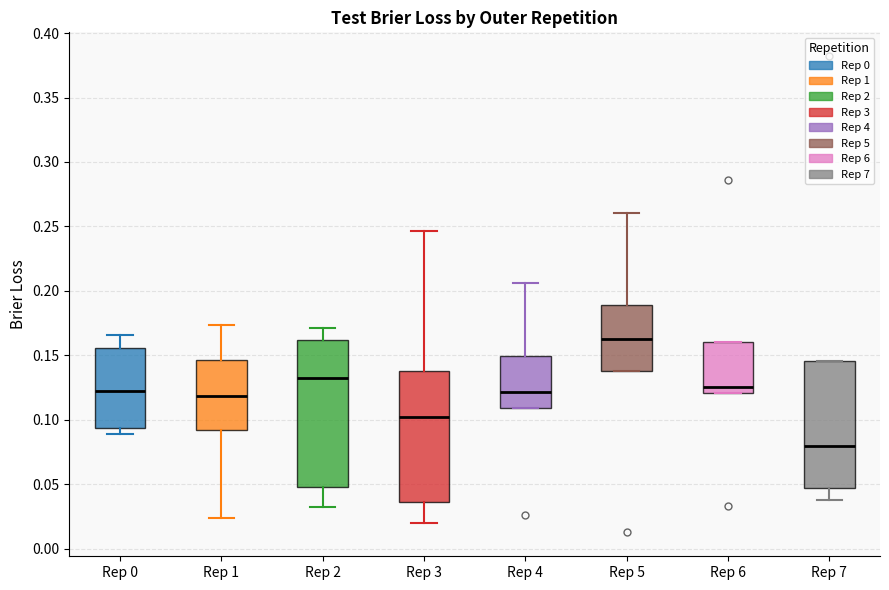

Where does the lower whisker of the box for Rep 2 end on the y-axis? The values are not printed on the chart, so give them approximately, as read against the axis.

0.030